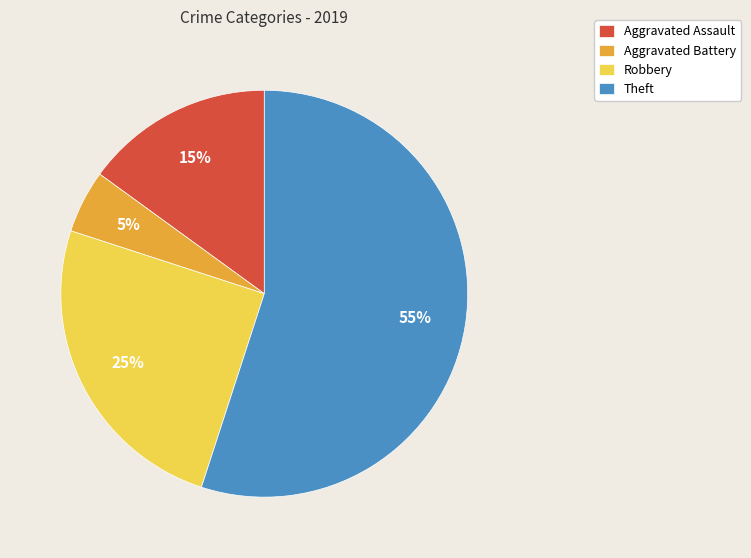

To the nearest percent, what is the difference between the largest and smallest slice percentages?

50%